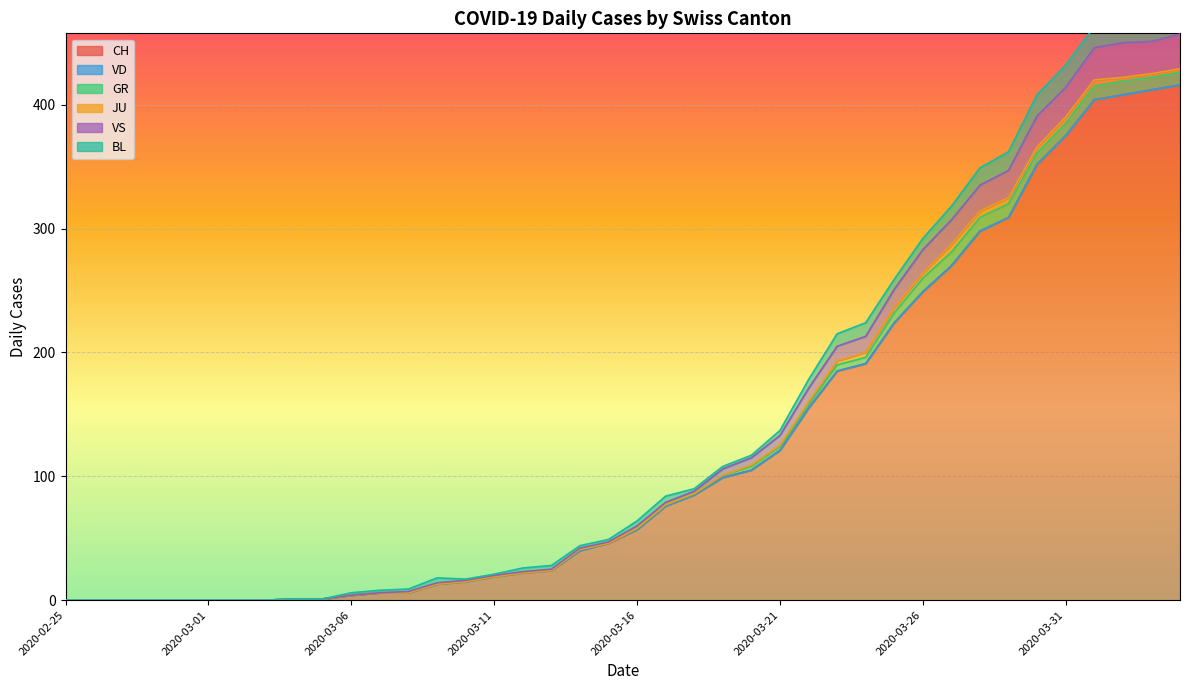

Count the number of categories in the chart.

40